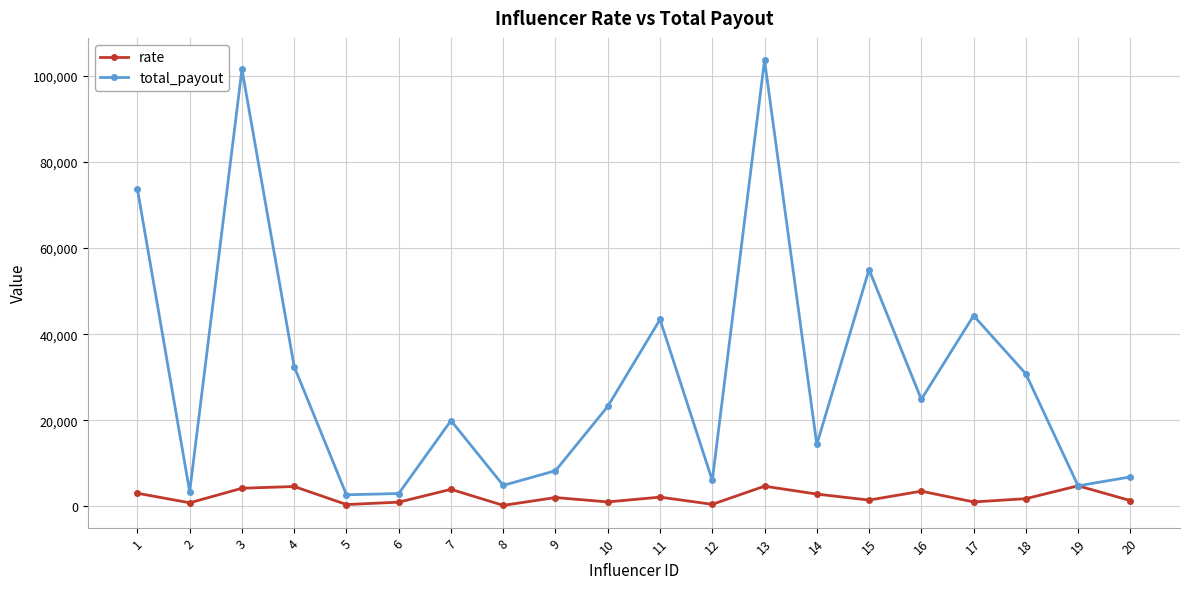

Where is the first local maximum for total_payout?

3